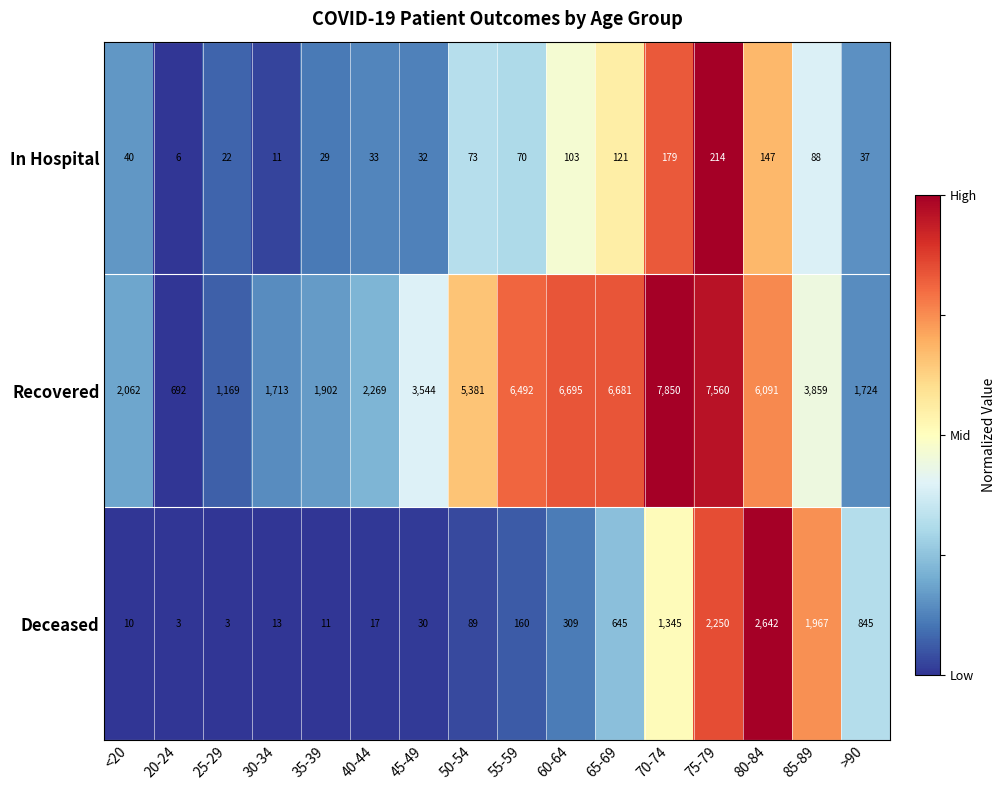

What is the sum of all In Hospital values?

1205